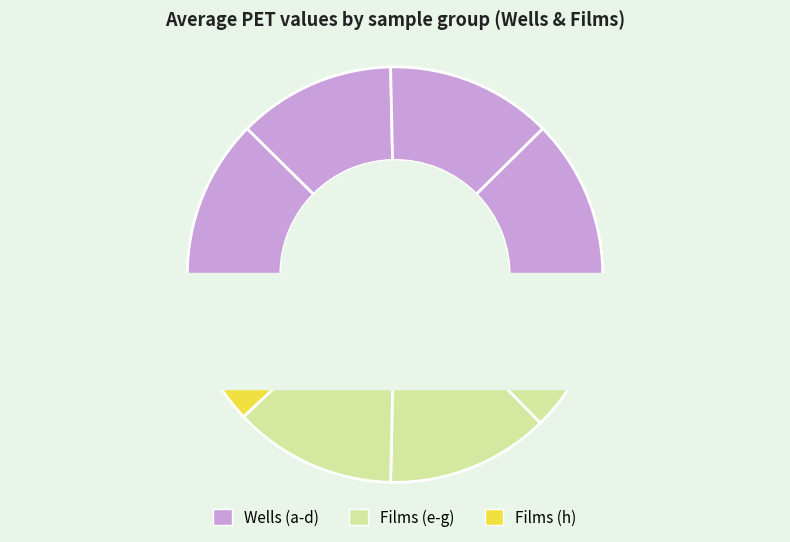

The d slice represents 6% of the pie. True or false?

False